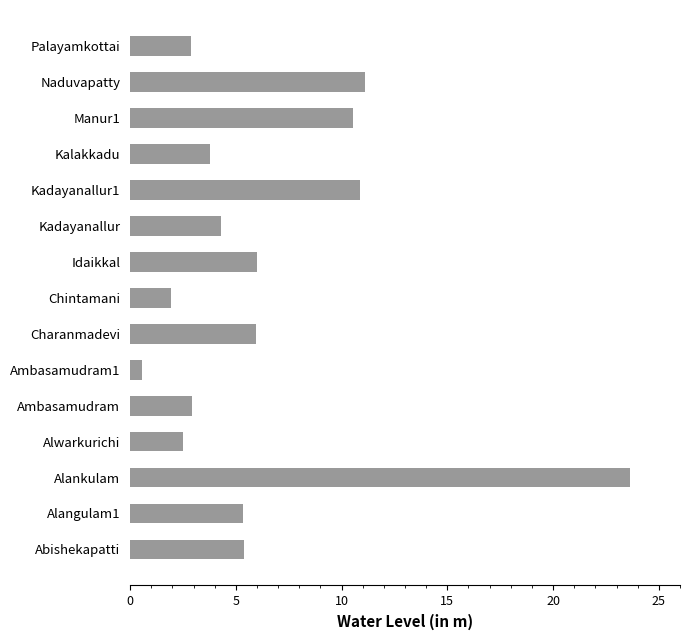

What is the ratio of the value at Kadayanallur1 to the value at Manur1?

1.0